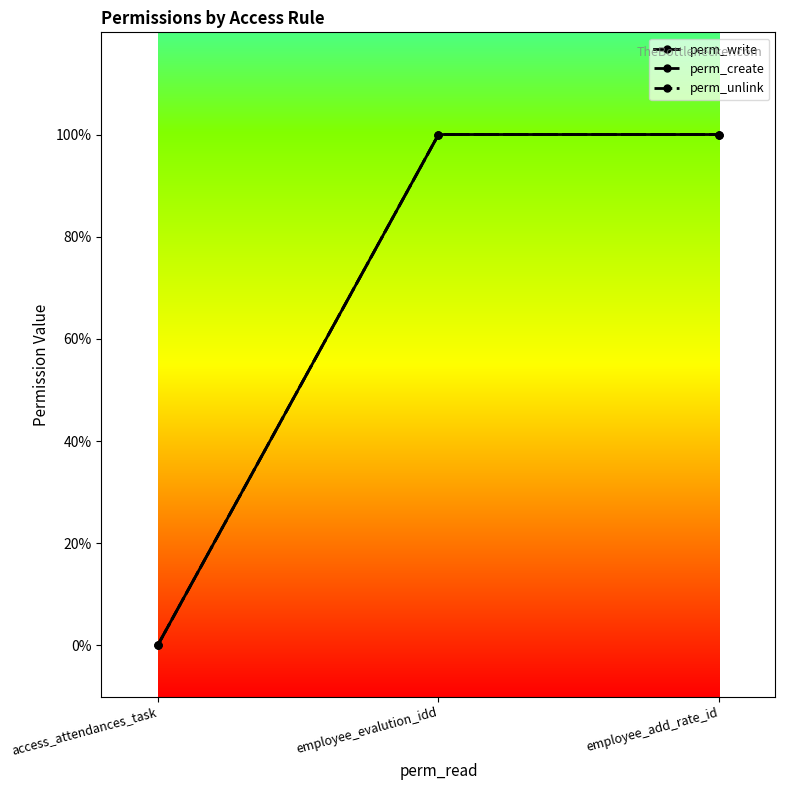

Does the chart display data point markers on the line(s)?

Yes